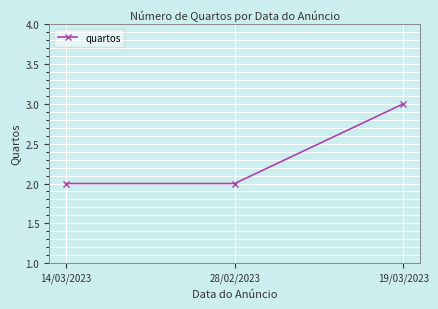

At which category does the chart reach its peak across all series?

19/03/2023